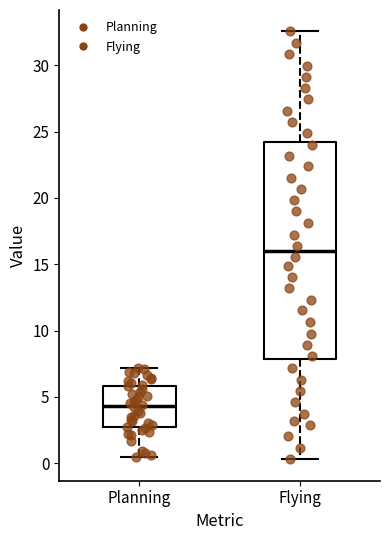

Where does the upper whisker of the box for Planning end on the y-axis? The values are not printed on the chart, so give them approximately, as read against the axis.

7.0